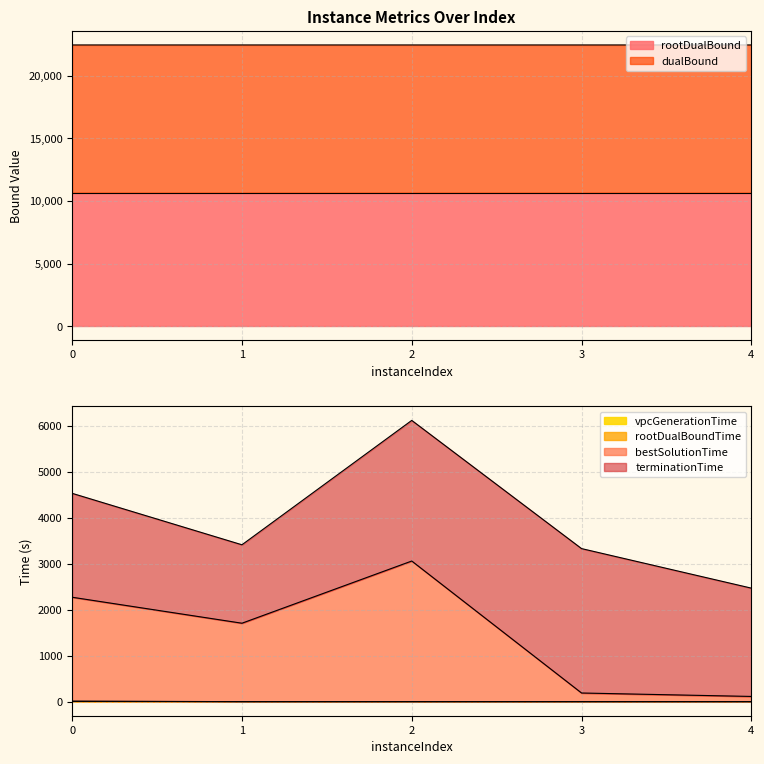

At how many categories does at least one series exceed 8585?

5